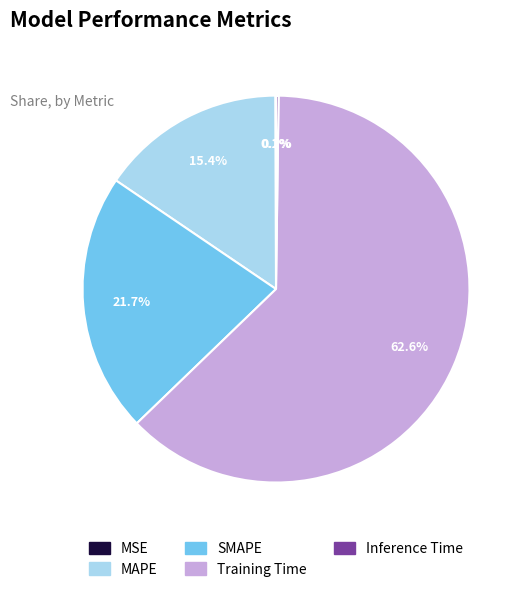

To the nearest percent, what is the average slice percentage?

20%